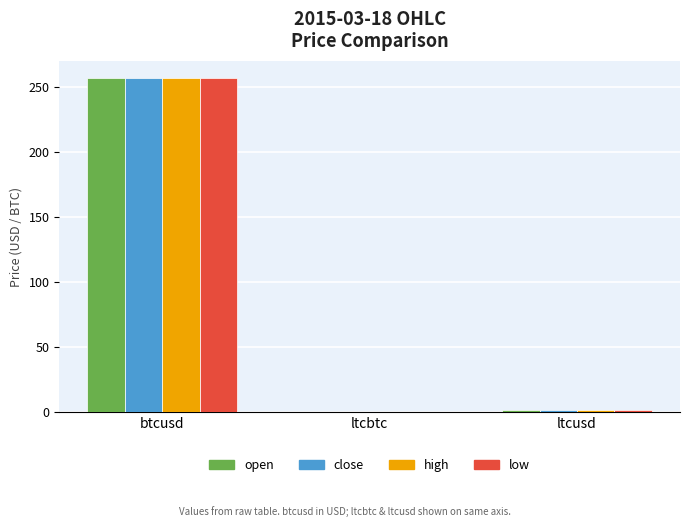

True or false: high has a value of 257.4 at btcusd.

True